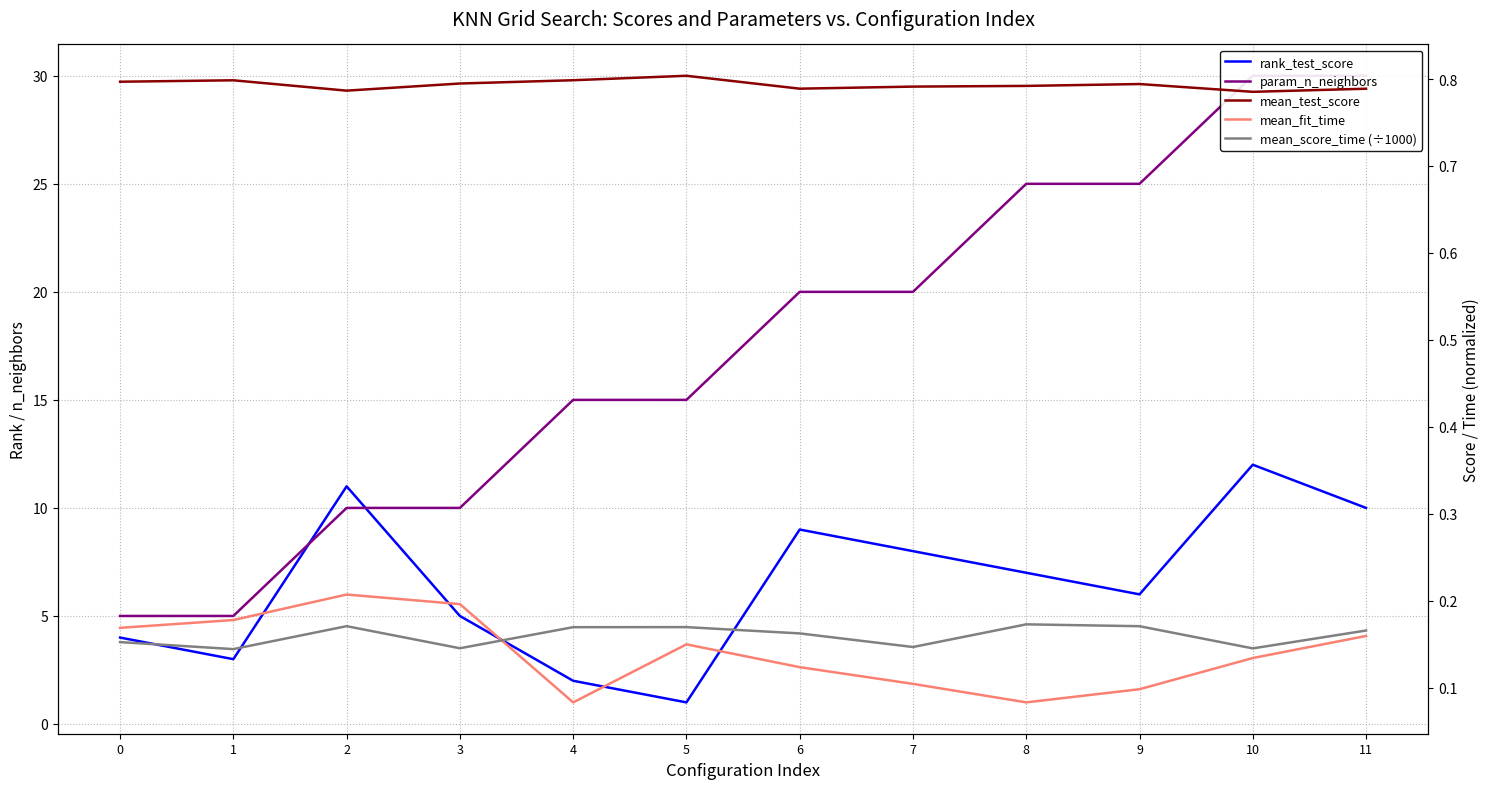

The value of rank_test_score at 8 is 7.0. True or false?

True